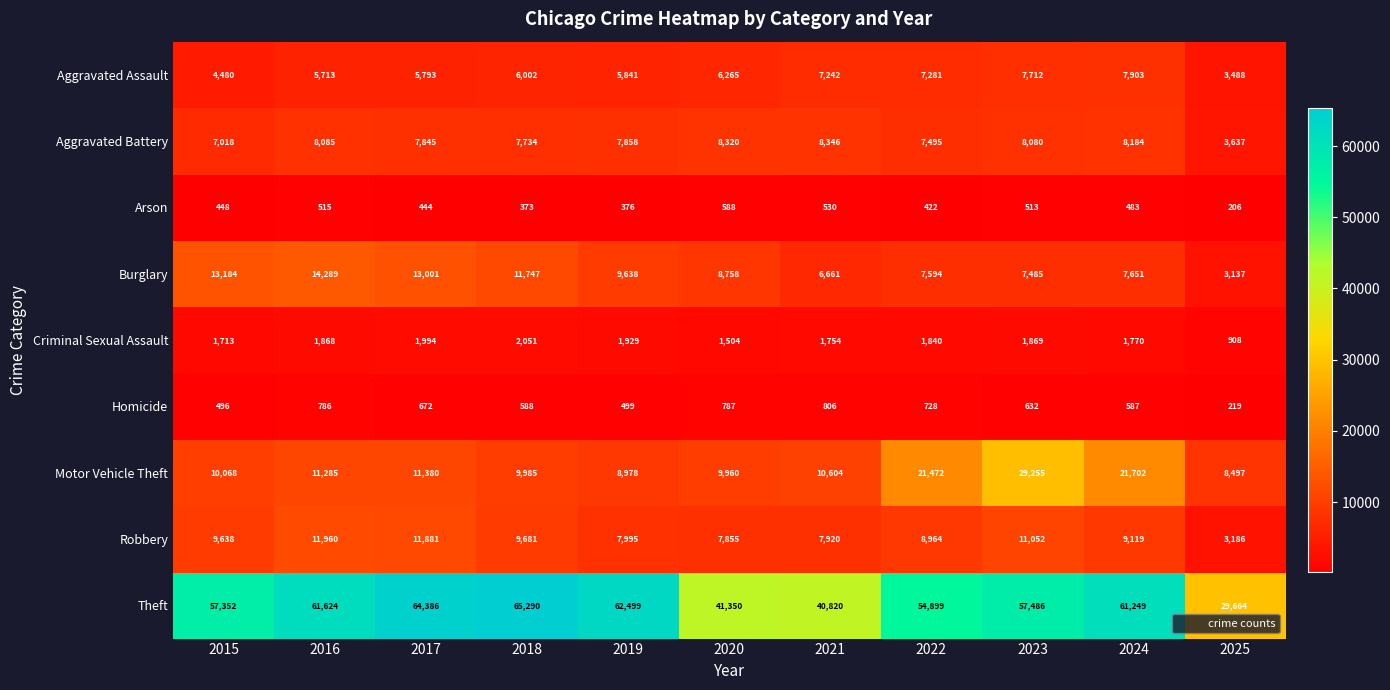

What is the smallest value displayed?

206